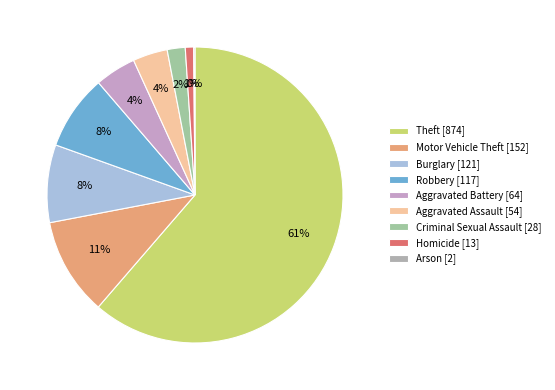

What is the change in value from Homicide to Arson?

-11